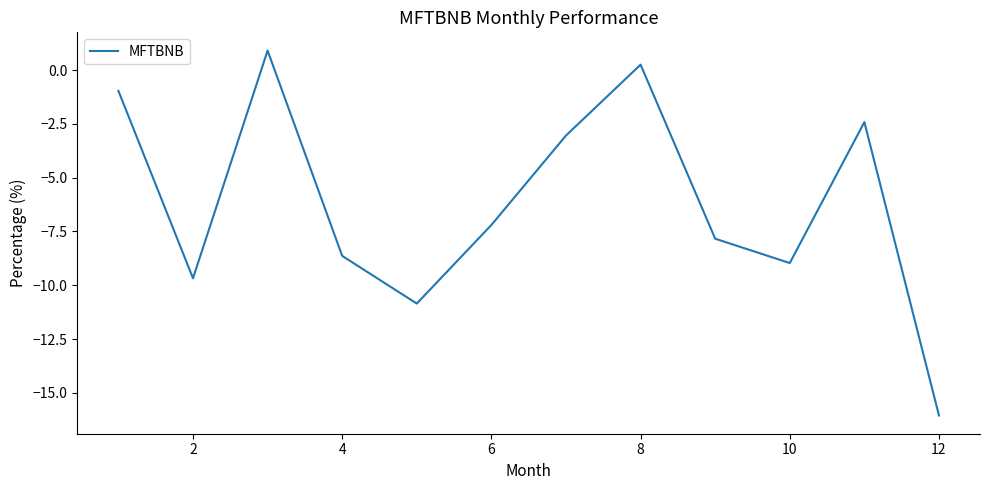

What is the smallest value displayed?

-16.1